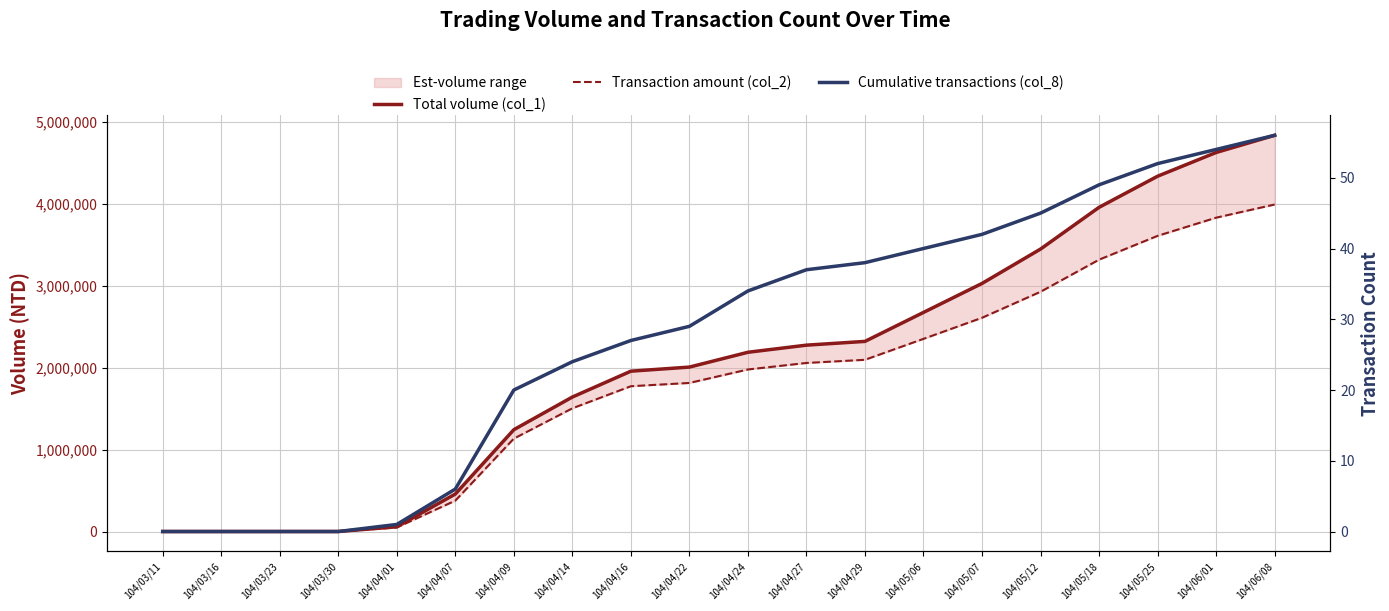

The value of Transaction amount (col_2) at 104/04/29 is 2098130. True or false?

True